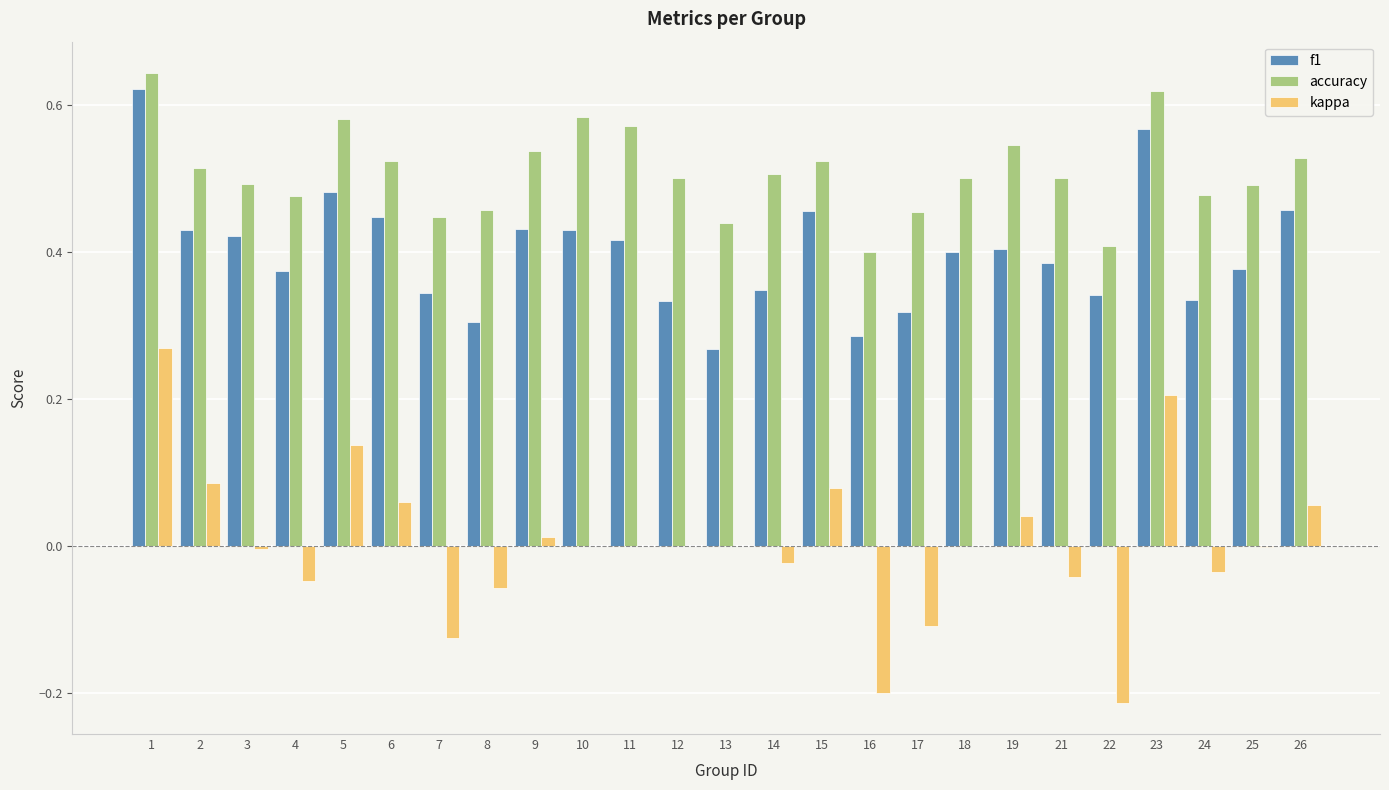

How many groups of bars are there?

25